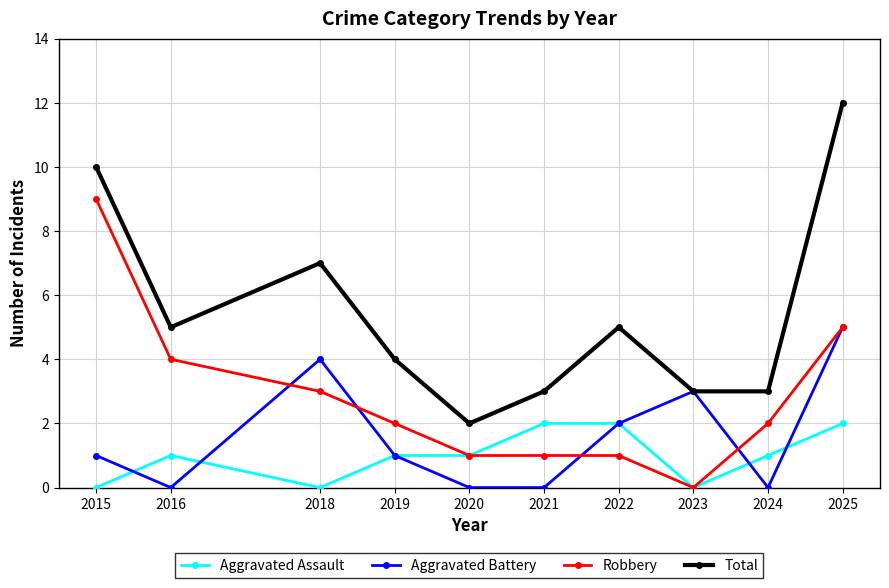

Is it true that Robbery equals 1 at 2020?

True